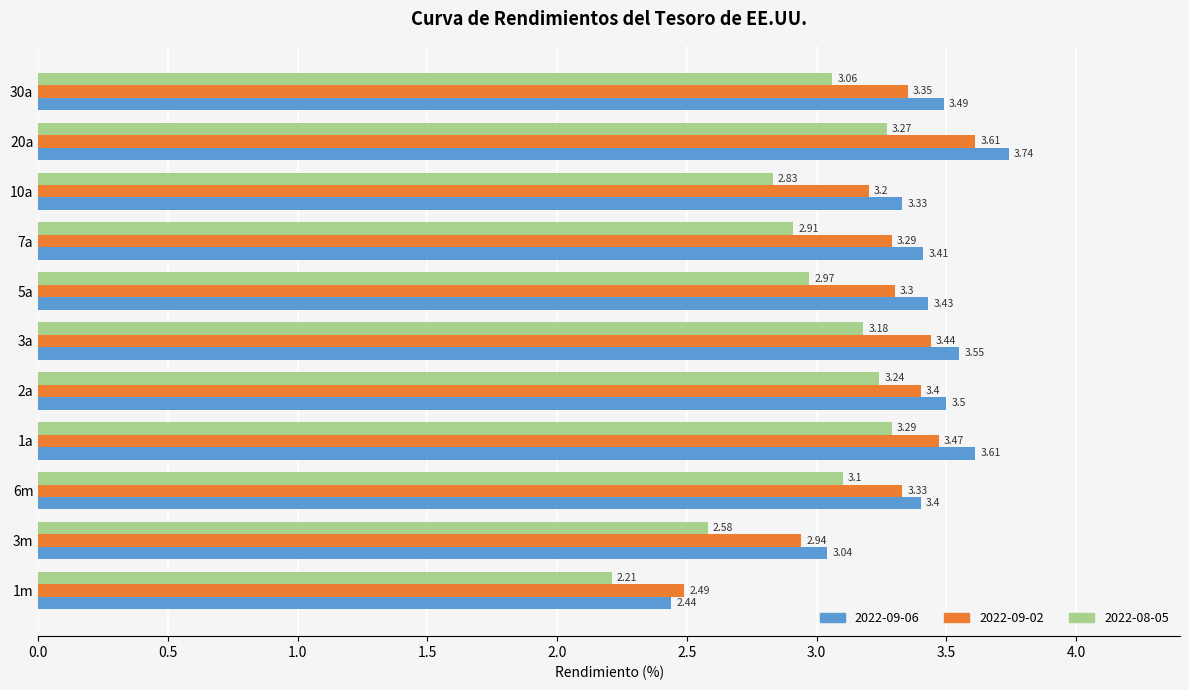

At how many categories does at least one series exceed 2?

11